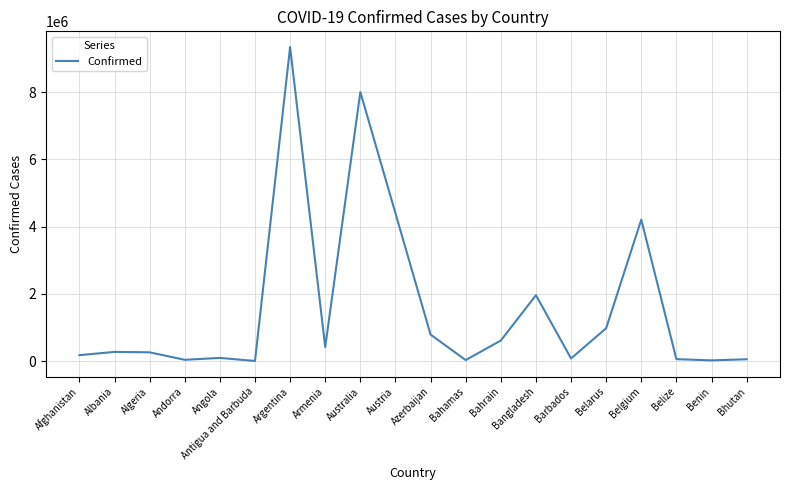

The chart shows a value of 982867 at Belarus. True or false?

True